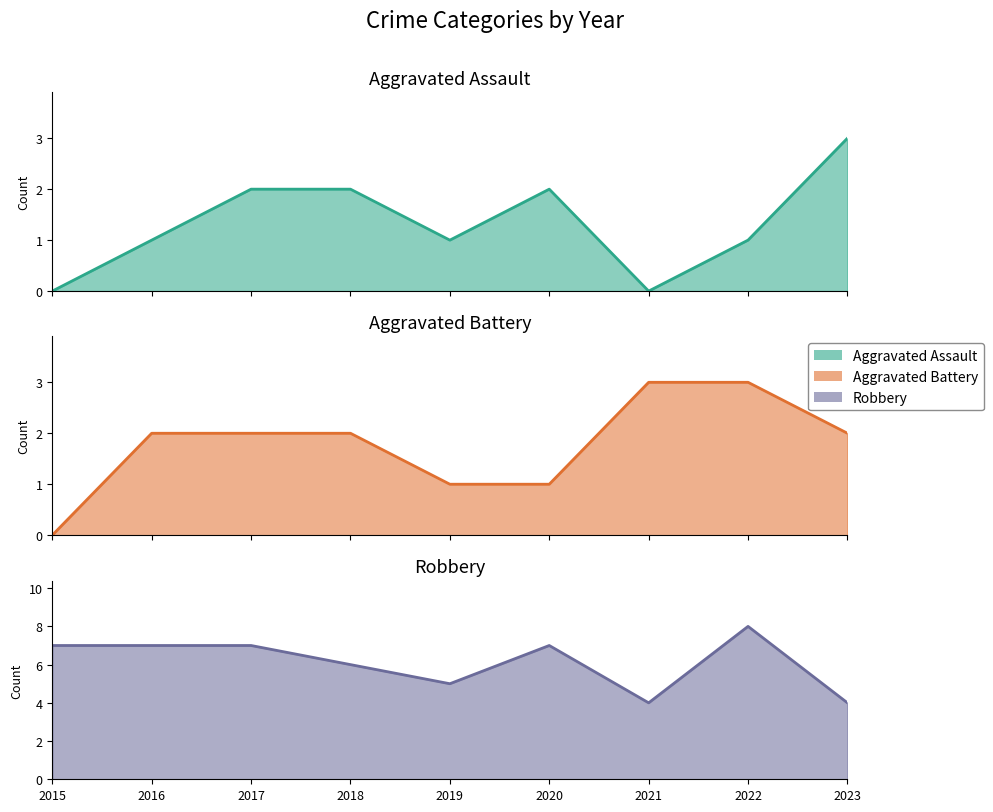

What is the lowest value of the Robbery series?

4